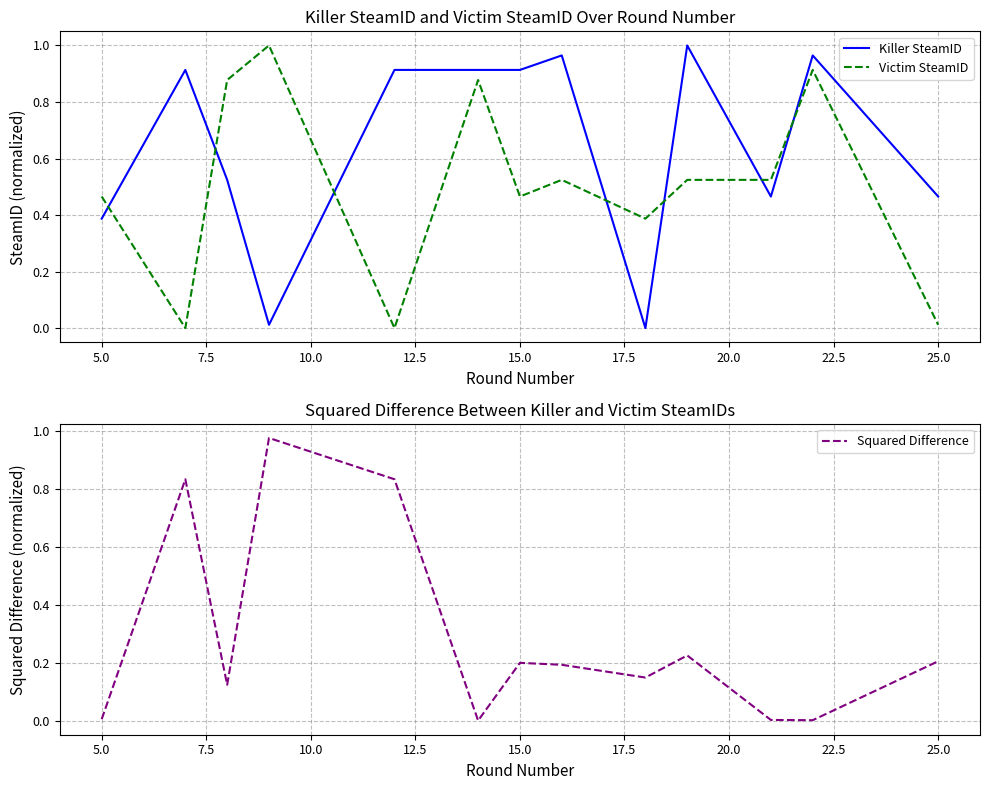

How many intersections are there between Victim SteamID and Killer SteamID?

7